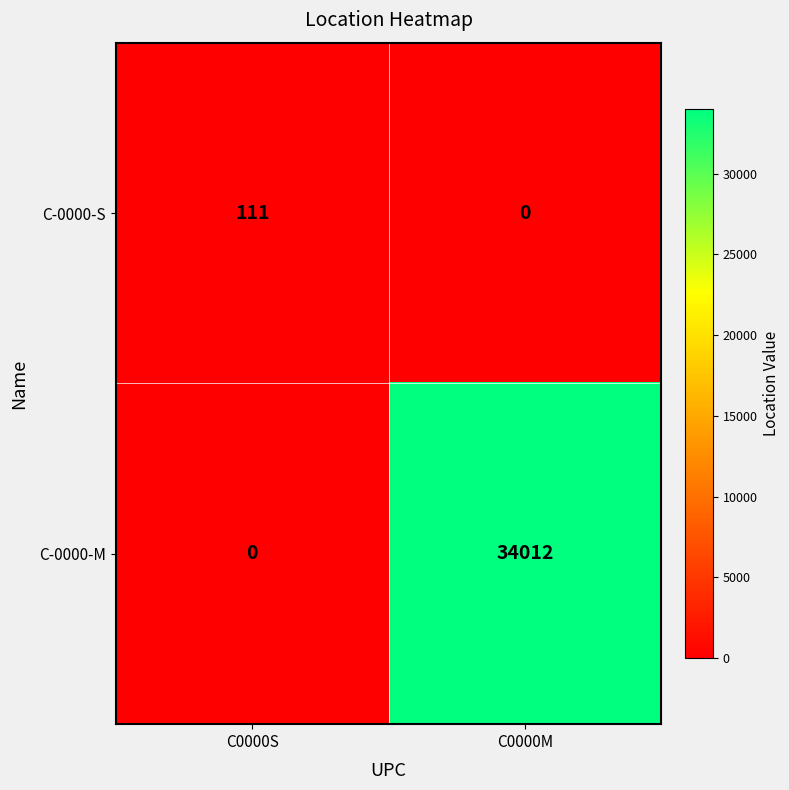

Which series has the widest spread of values?

C-0000-M